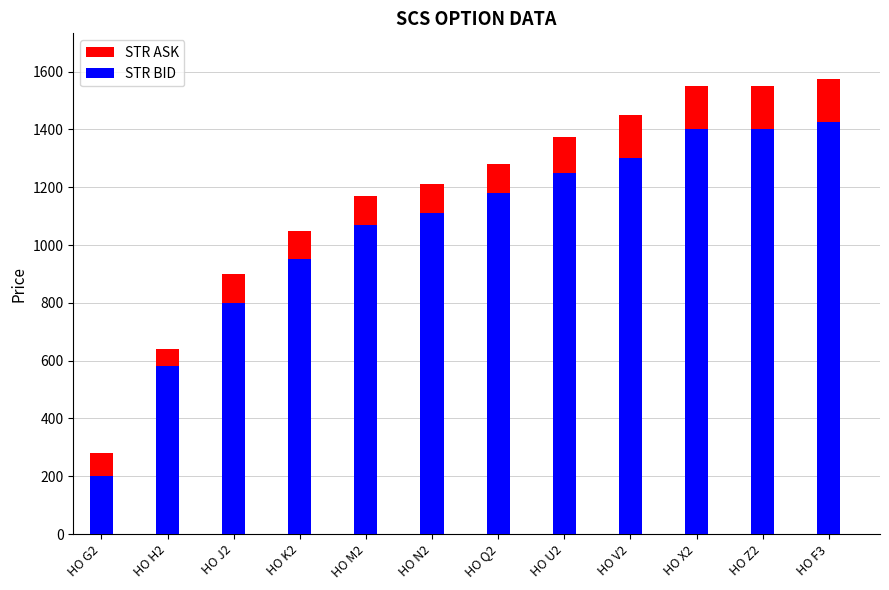

Read the STR ASK value at HO K2.

1050